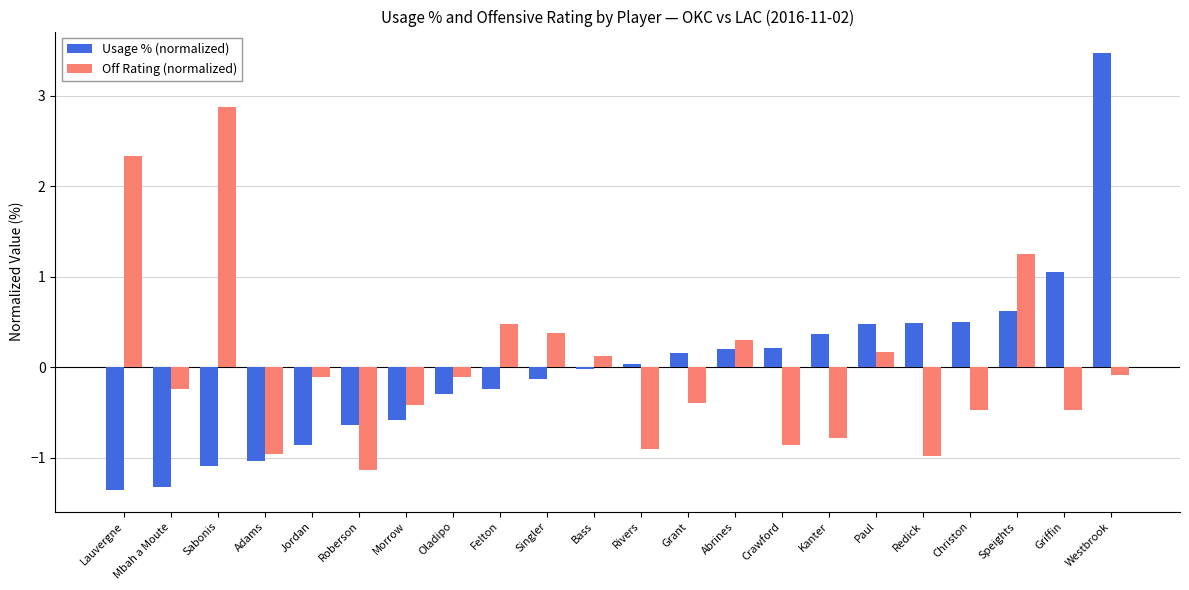

What is the maximum value shown in the chart?

3.5